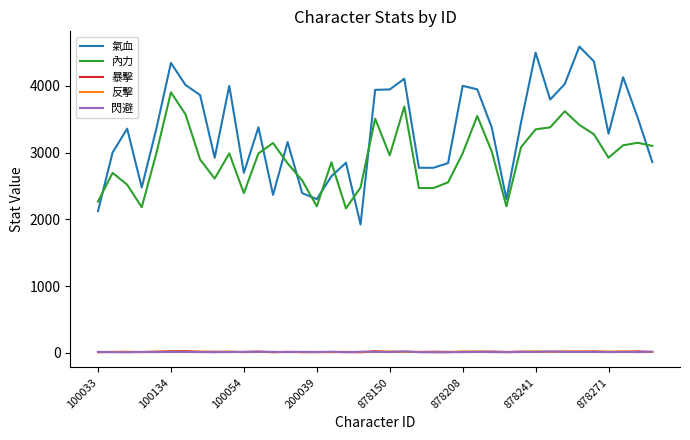

Which series has the largest total across all categories?

氣血